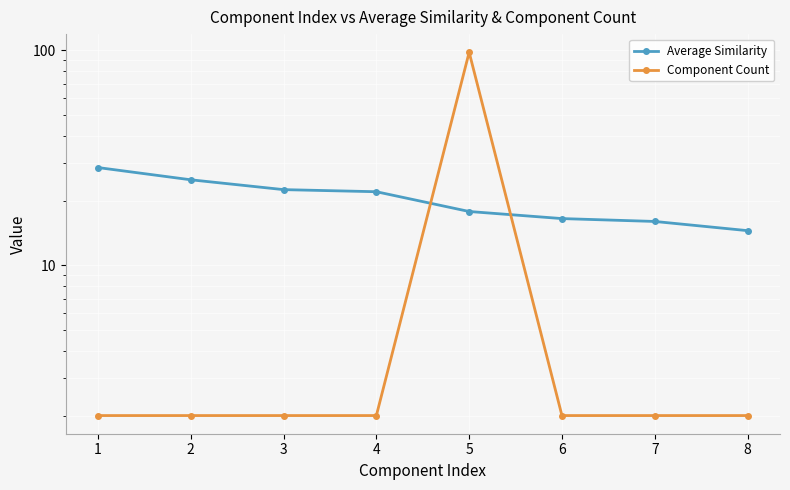

How many series are shown in this chart?

2